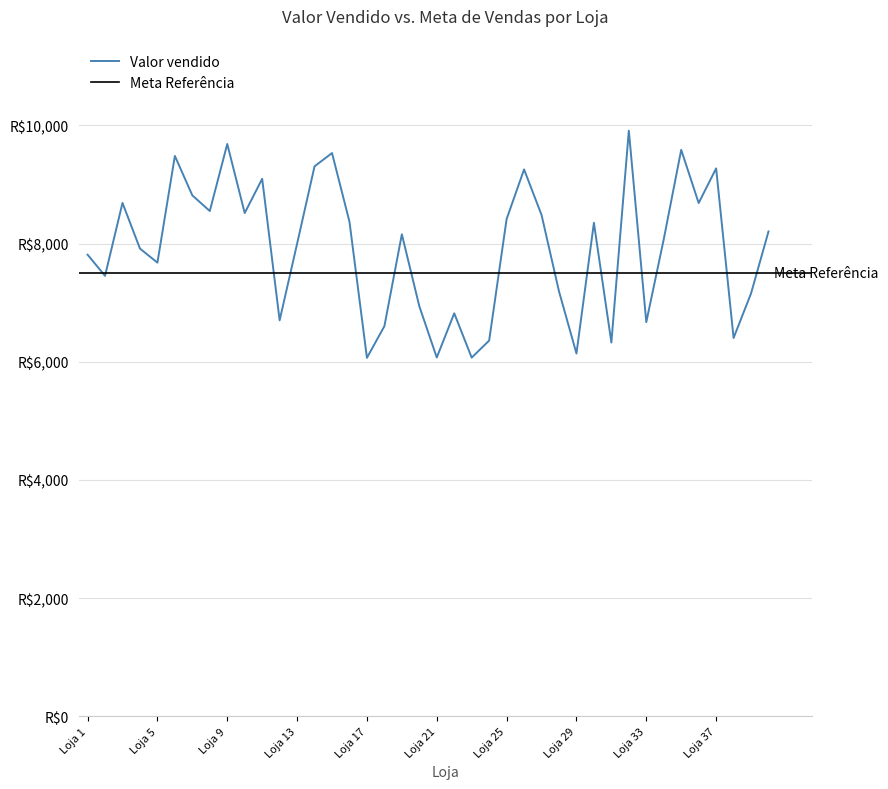

Where is the data nearest to the value 7989?

Loja 13